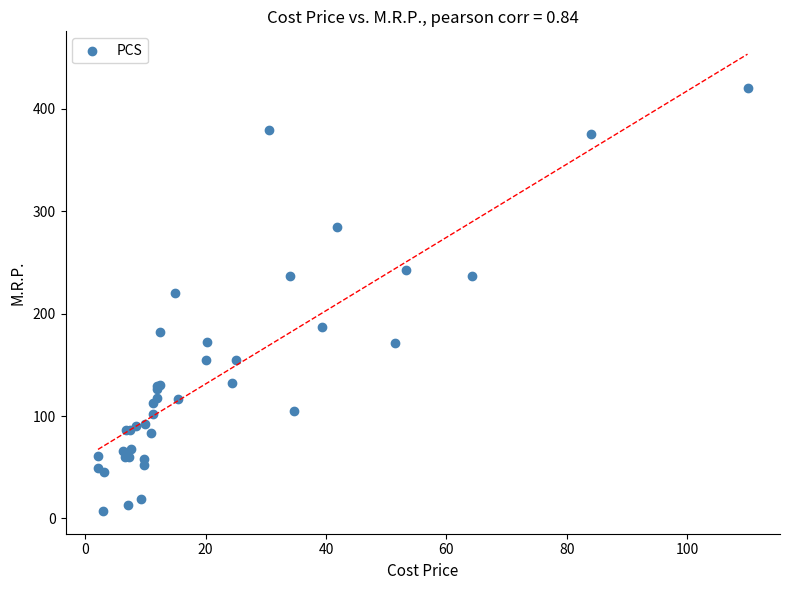

What Y value in the scatter plot is closest to 213?

220.3